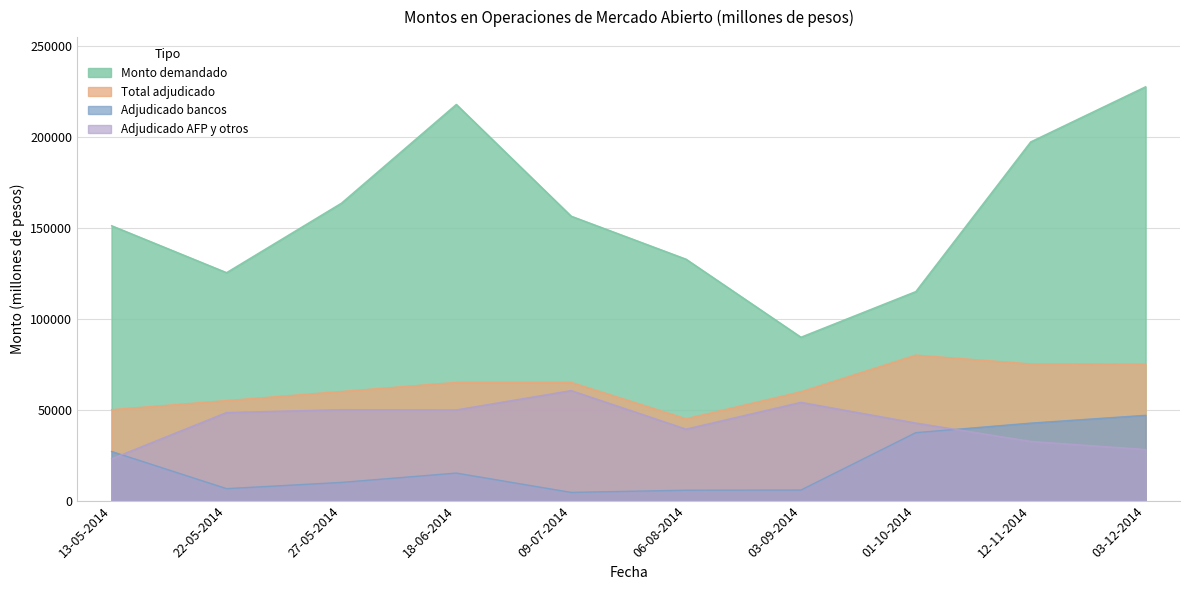

What value does the Adjudicado bancos series have at 12-11-2014?

42600